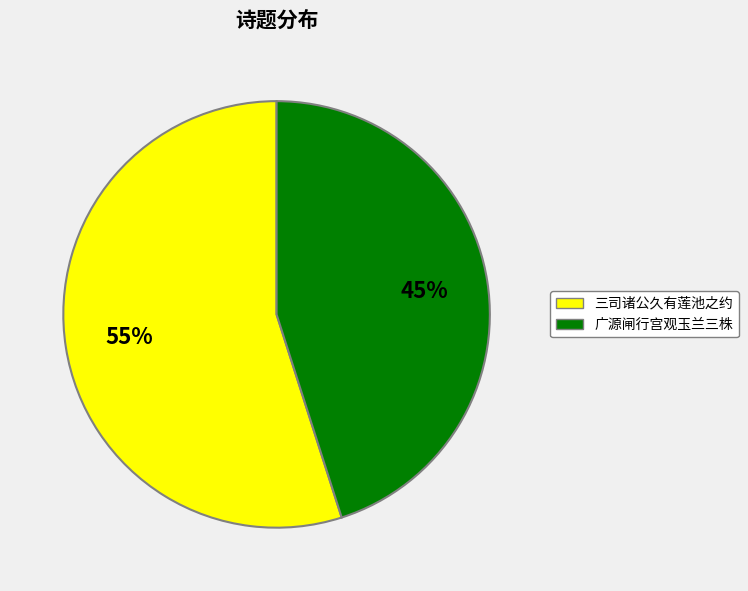

Count the number of slices in the pie.

2